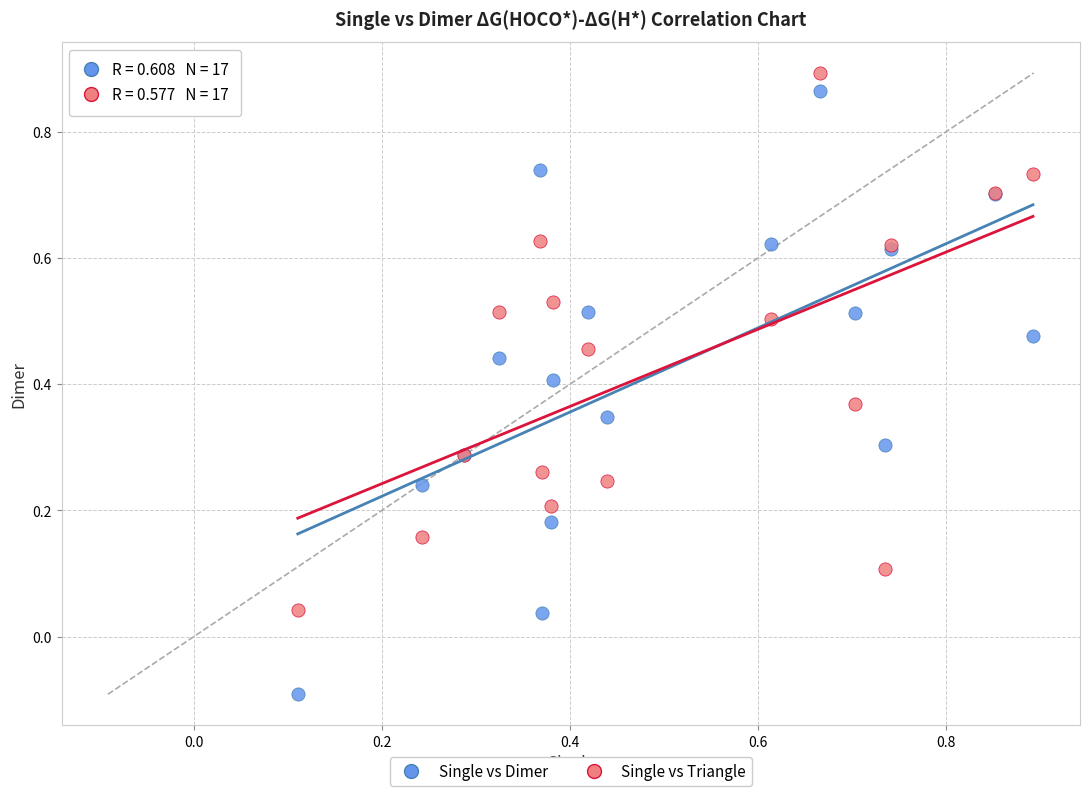

What are all the series names shown in the legend?

Single vs Dimer, Single vs Triangle